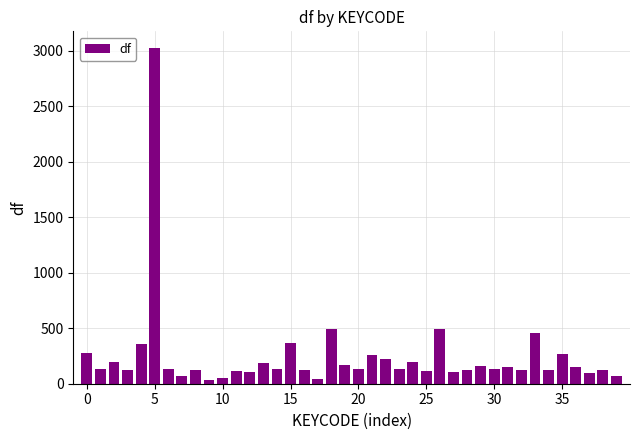

What is the average value?

248